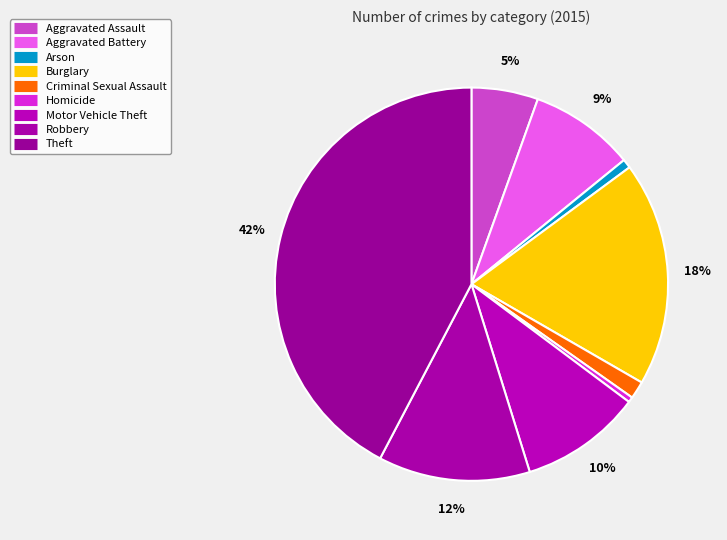

Combined, what portion of the pie is Theft and Motor Vehicle Theft?

52.3%